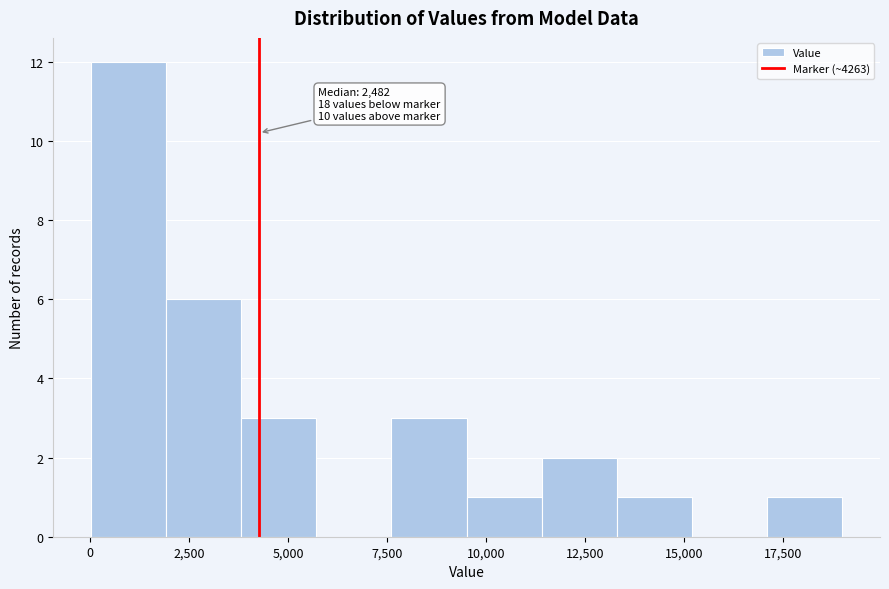

Read against the x-axis, roughly where is the centre of the tallest bar?

1000